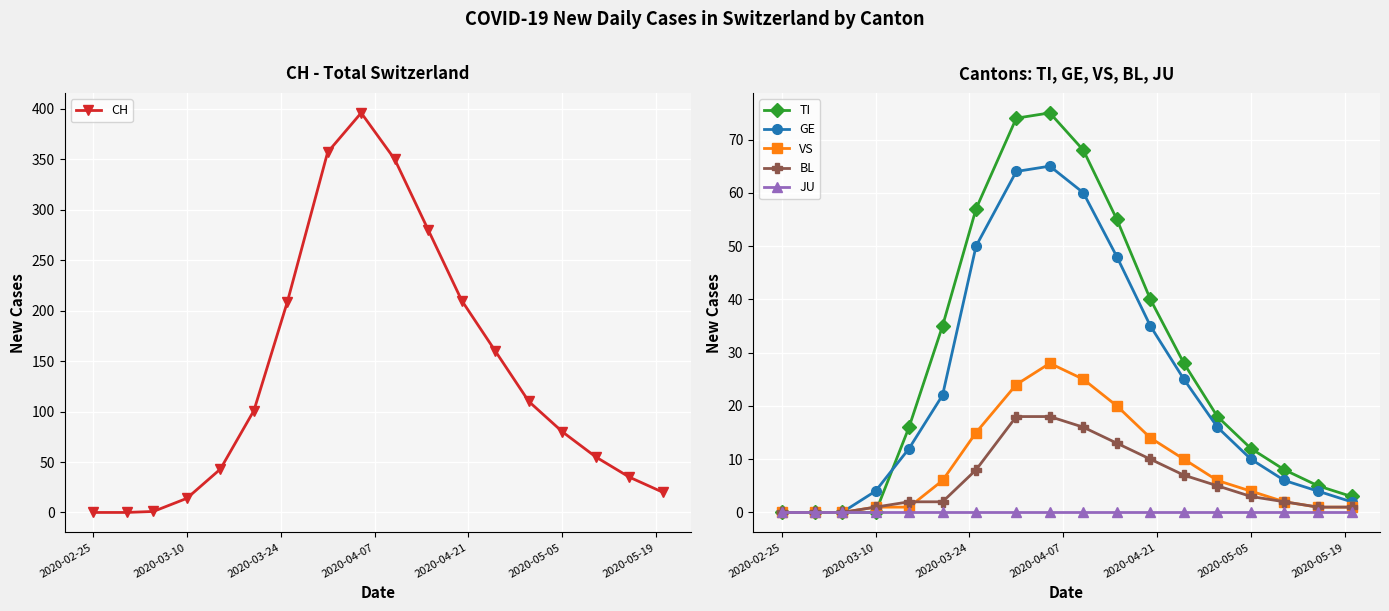

What is the maximum value for CH?

396